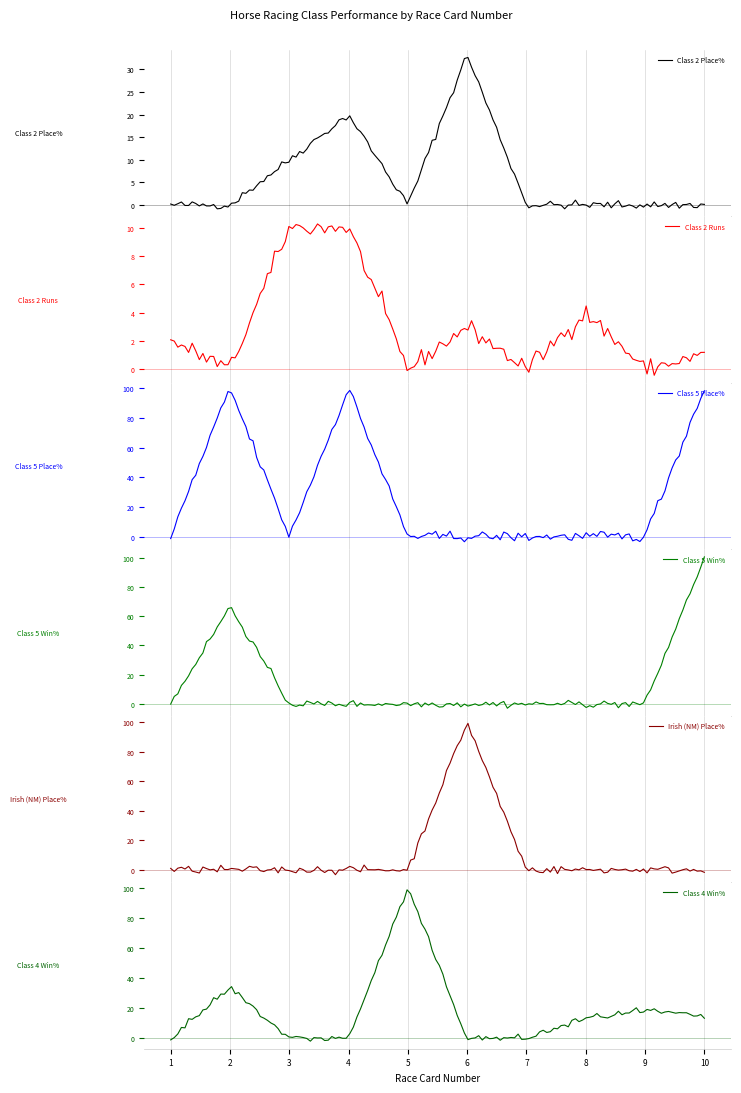

Reading left to right, list all the values displayed in this chart.

Class 2 Place%: 1=0.0	2=0.0	3=10.0	4=20.0	5=0.0	6=33.3	7=0.0	8=0.0	9=0.0	10=0.0
Class 2 Runs: 1=2.0	2=0.0	3=10.0	4=10.0	5=0.0	6=3.0	7=0.0	8=4.0	9=0.0	10=1.0
Class 5 Place%: 1=0.0	2=100.0	3=0.0	4=100.0	5=0.0	6=0.0	7=0.0	8=0.0	9=0.0	10=100.0
Class 5 Win%: 1=0.0	2=66.7	3=0.0	4=0.0	5=0.0	6=0.0	7=0.0	8=0.0	9=0.0	10=100.0
Irish (NM) Place%: 1=0.0	2=0.0	3=0.0	4=0.0	5=0.0	6=100.0	7=0.0	8=0.0	9=0.0	10=0.0
Class 4 Win%: 1=0.0	2=33.3	3=0.0	4=0.0	5=100.0	6=0.0	7=0.0	8=13.3	9=18.2	10=14.3